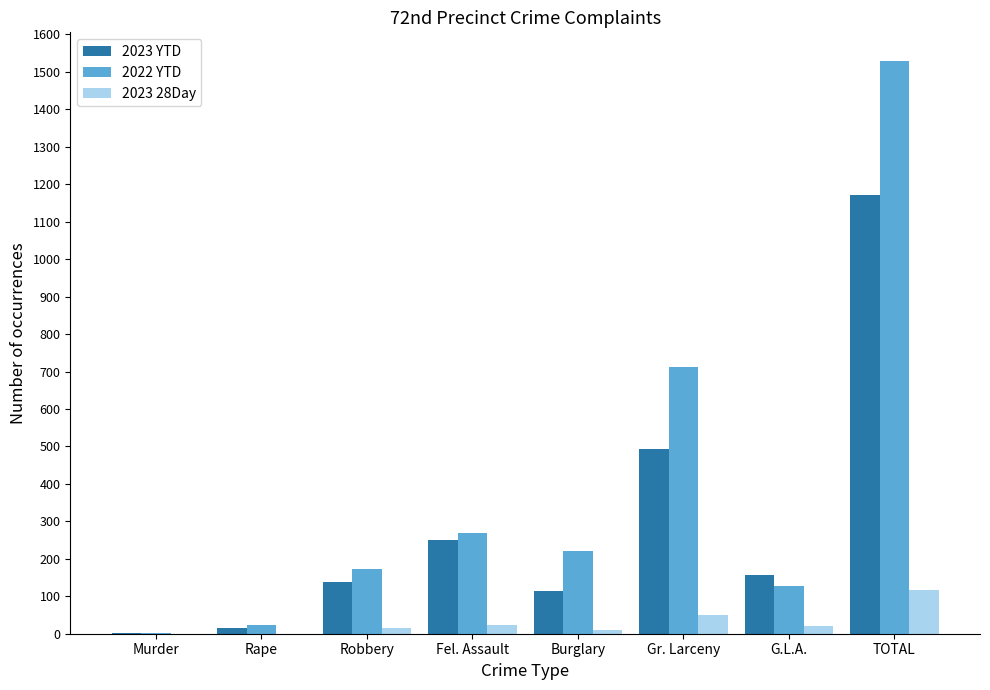

How many distinct data groups are displayed?

3